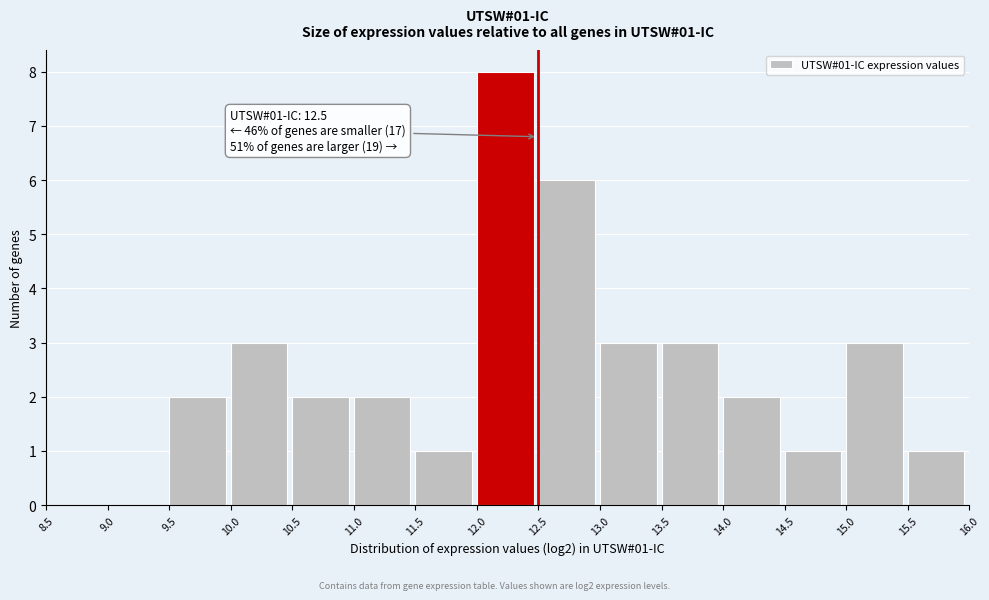

Which range on the x-axis has the tallest bar?

12.0 to 12.5